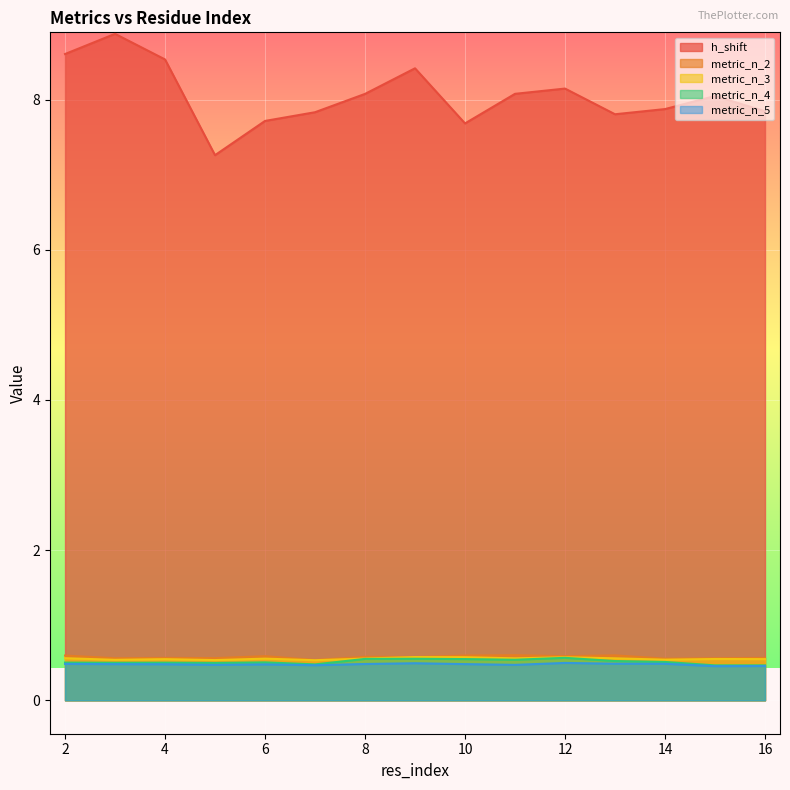

Count the metric_n_3 values in the range 0 to 1.

15